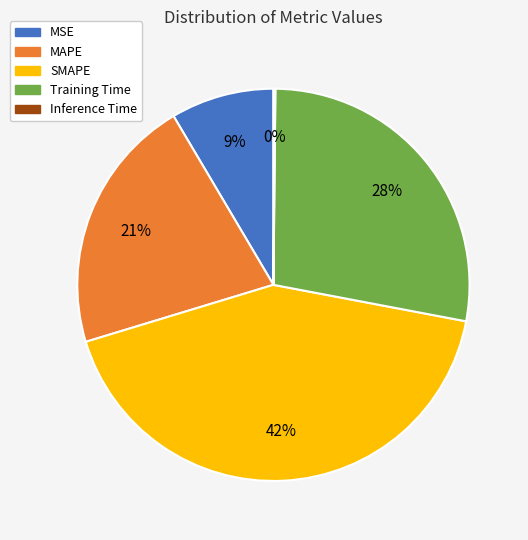

Is it true that MAPE is 21% of the pie?

True